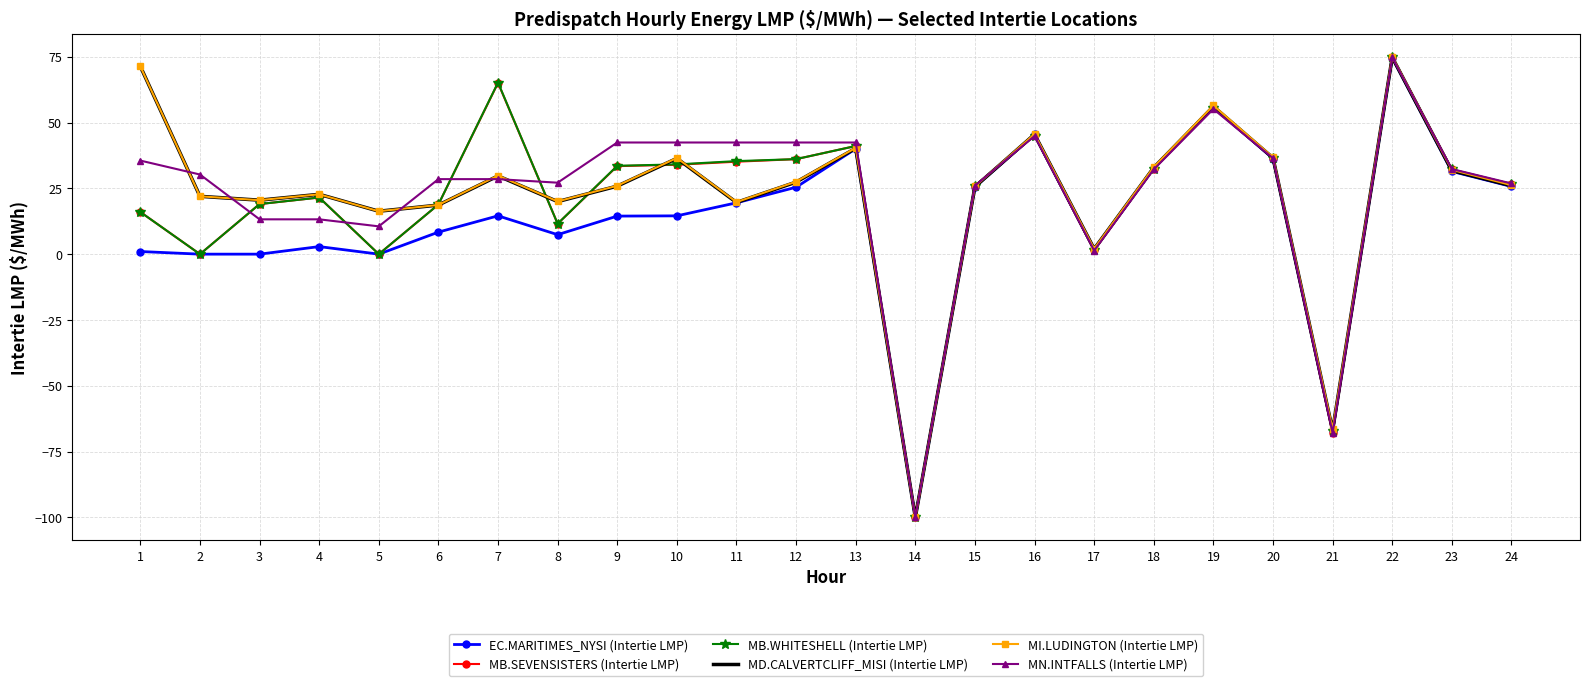

Which series changed the most between 12 and 21?

MN.INTFALLS (Intertie LMP)